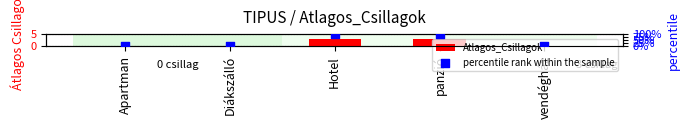

Which series has the largest total across all categories?

percentile rank within the sample